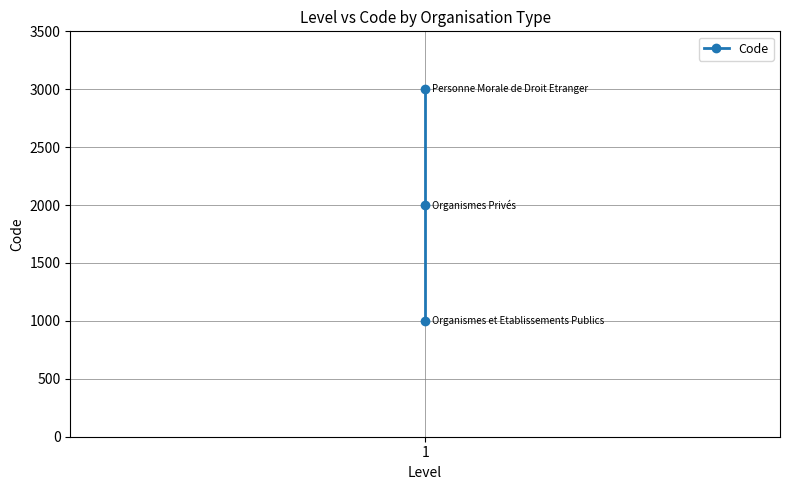

Reading left to right, transcribe all the data shown in this chart.

1000	2000	3000